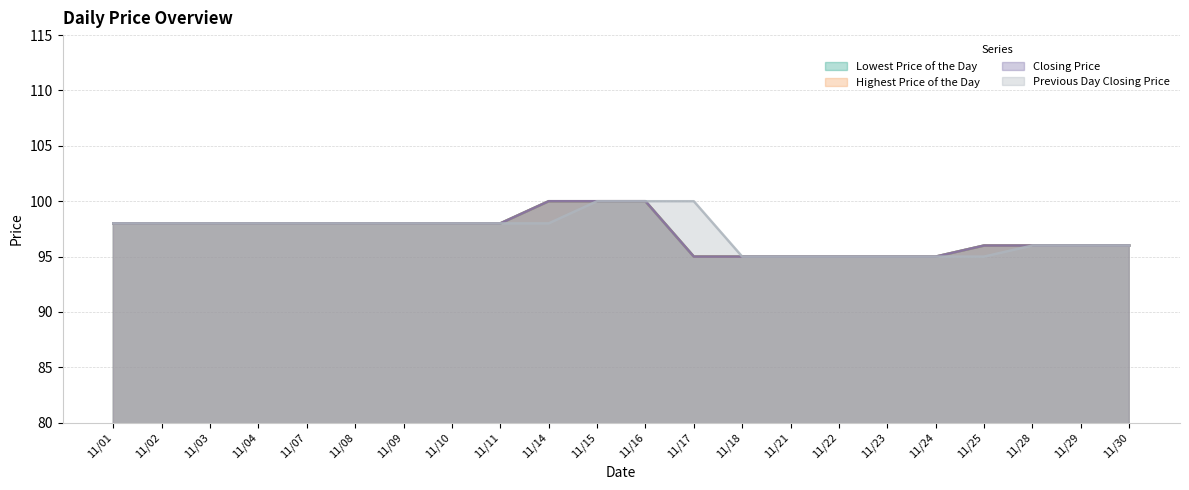

Read the Previous Day Closing Price value at 11/01.

98